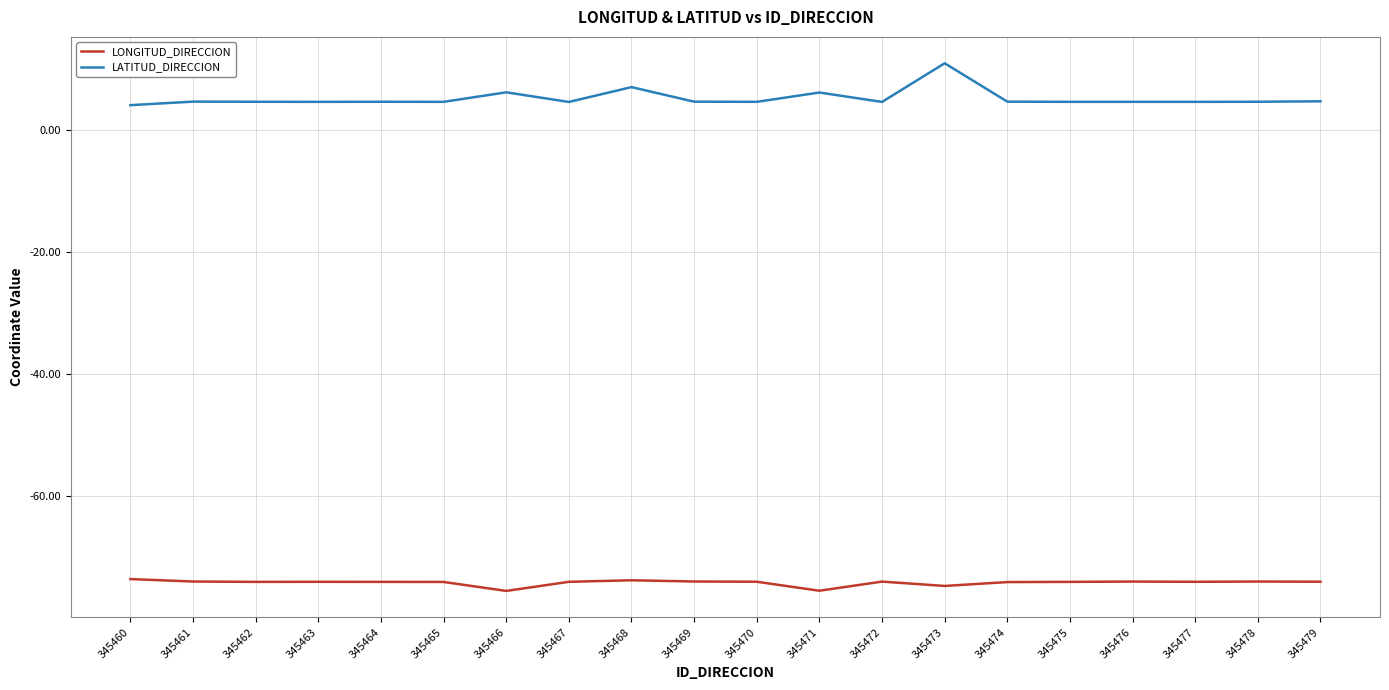

List the series in order of their overall mean, highest first.

LATITUD_DIRECCION, LONGITUD_DIRECCION